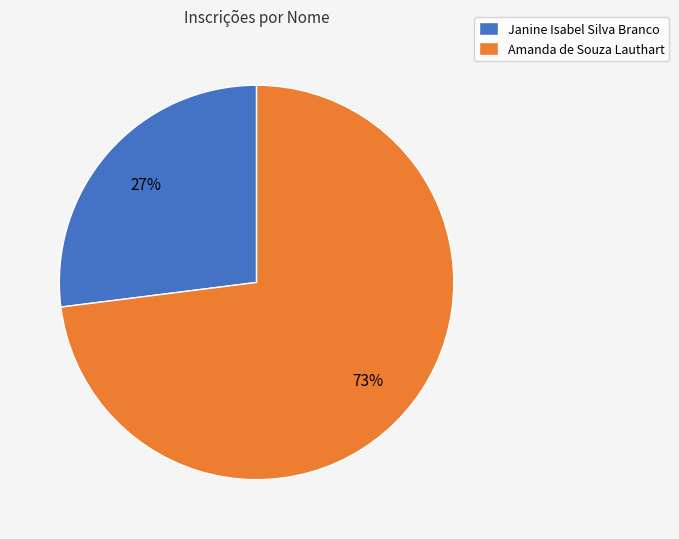

To the nearest percent, what is the difference between the Janine Isabel Silva Branco and Amanda de Souza Lauthart slice percentages?

46%